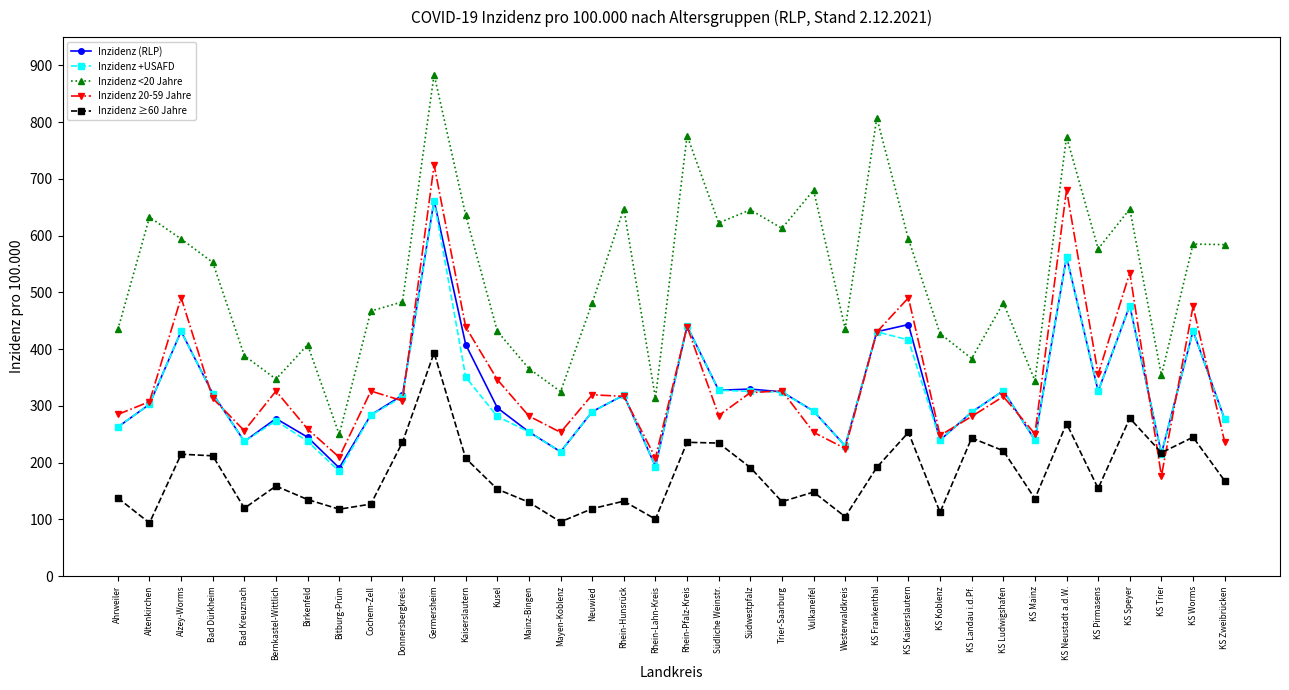

Rank the series at KS Kaiserslautern from lowest to highest value.

Inzidenz ≥60 Jahre, Inzidenz +USAFD, Inzidenz (RLP), Inzidenz 20-59 Jahre, Inzidenz <20 Jahre